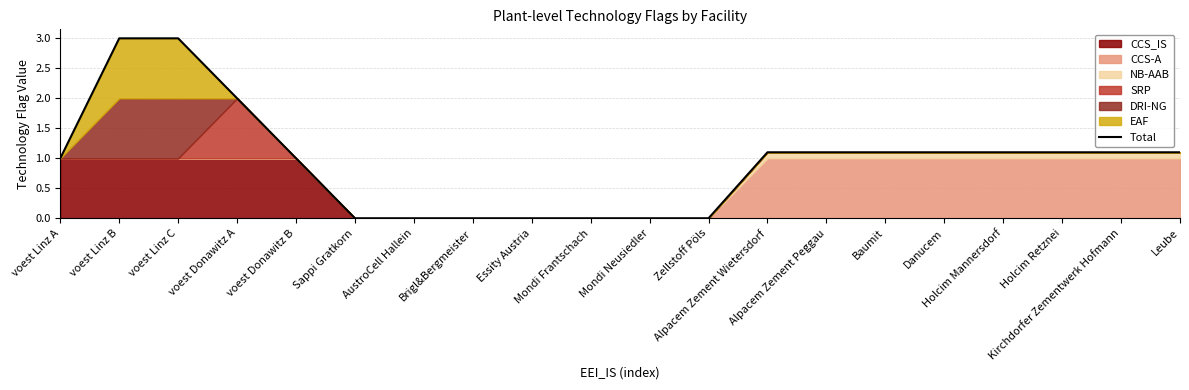

What is the change in value from Mondi Frantschach to Baumit?

+1.1